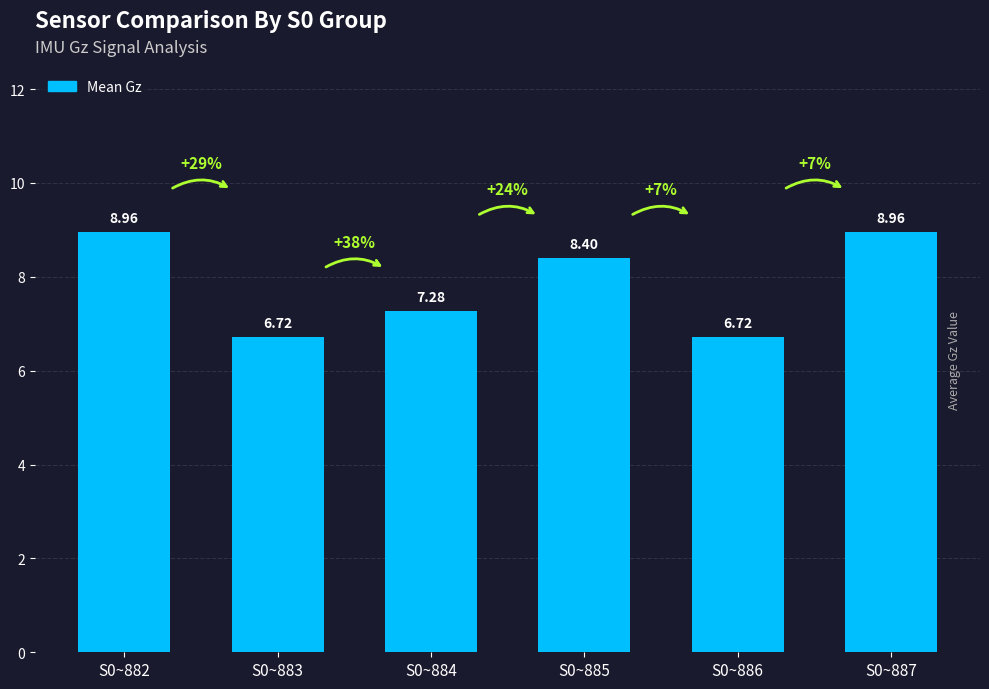

What is the difference between the maximum and minimum values?

2.2